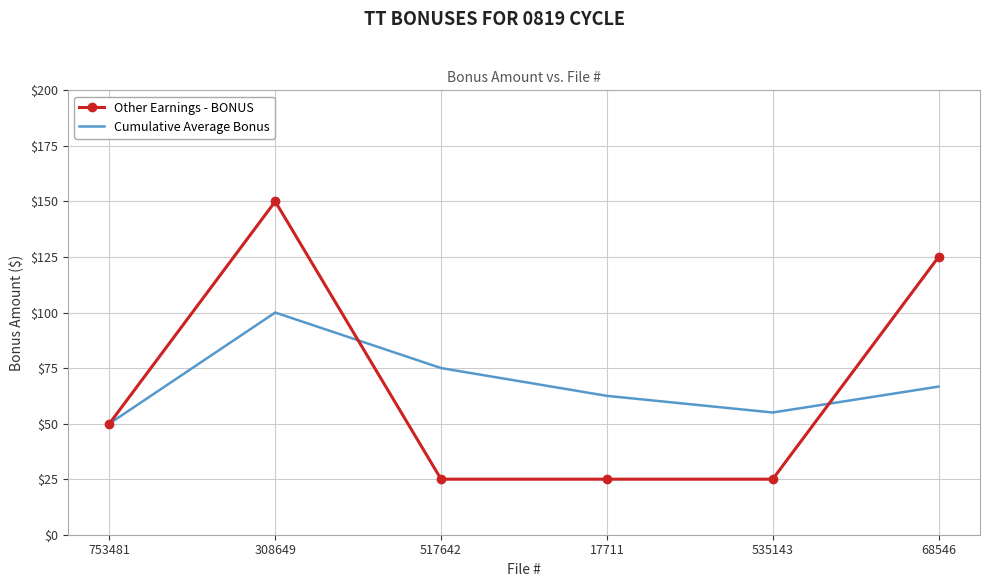

What is the maximum value shown in the chart?

150.0